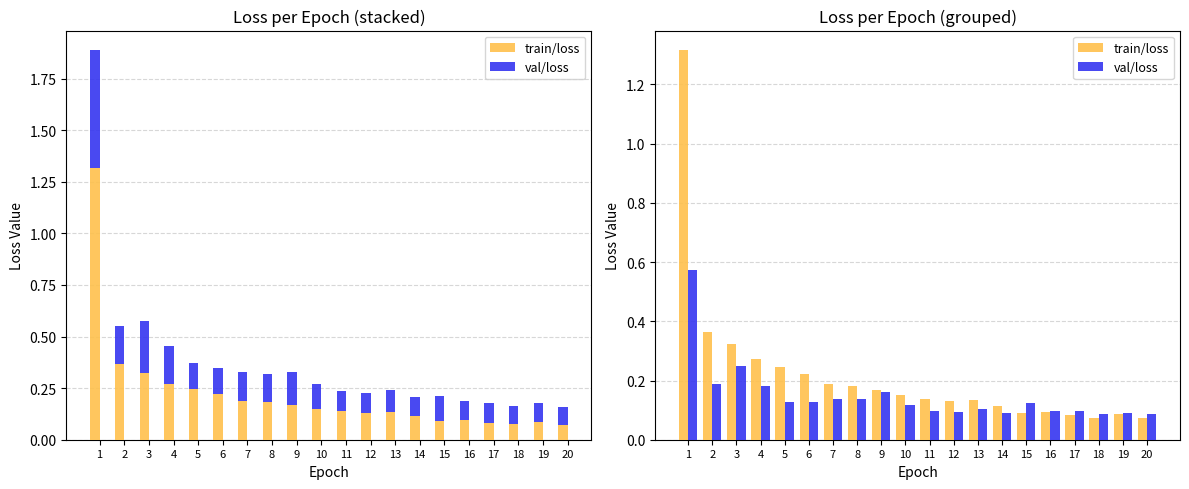

At which category is the sum across all series the highest?

1